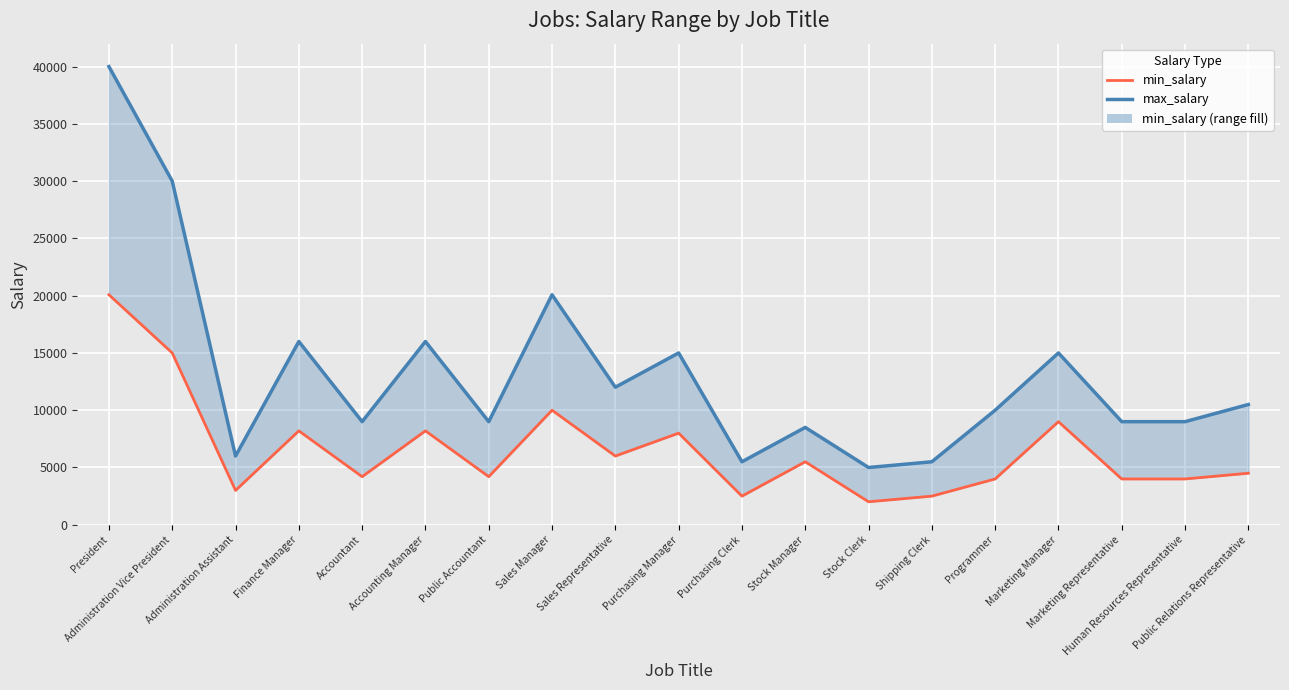

True or false: max_salary and min_salary intersect in this chart.

False